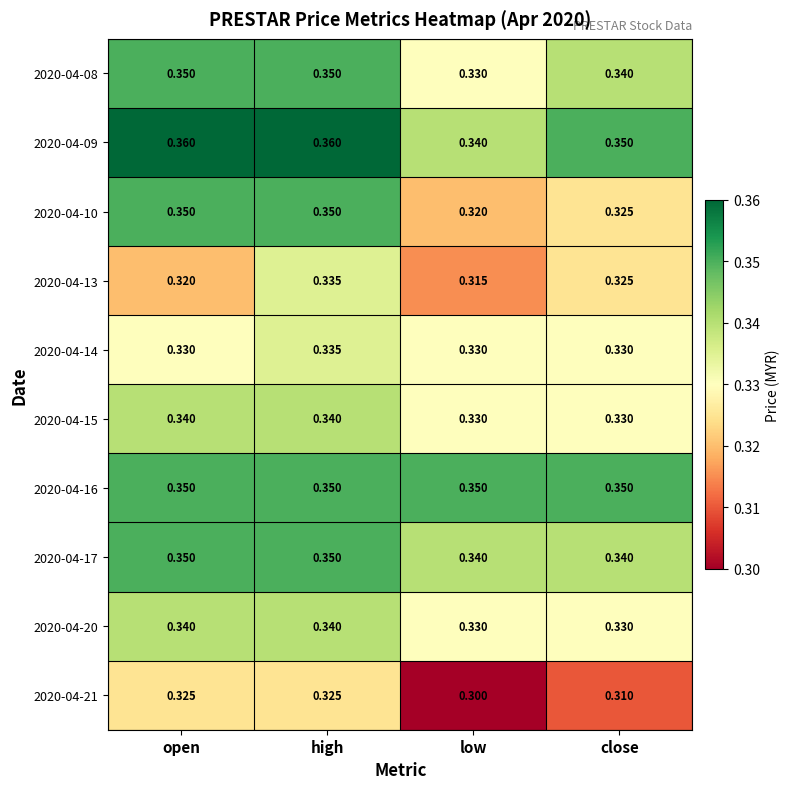

At which label does 2020-04-09 reach its minimum?

low